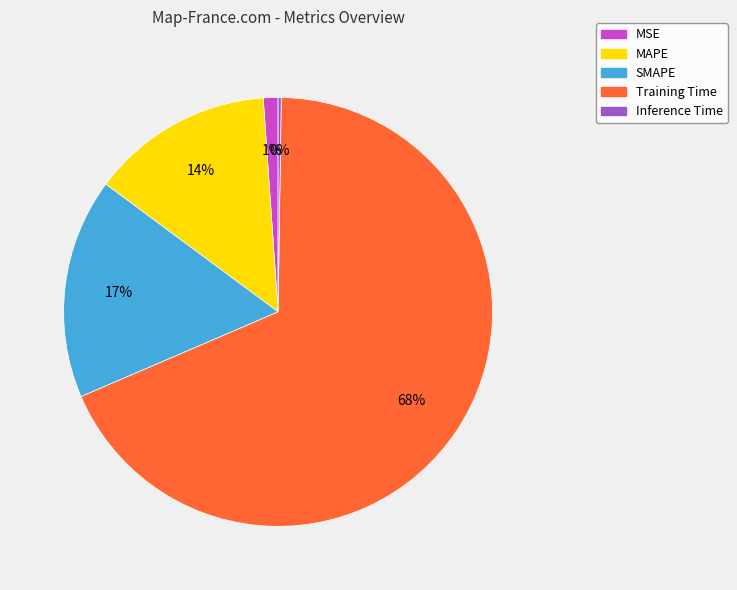

The MSE slice represents 14% of the pie. True or false?

False